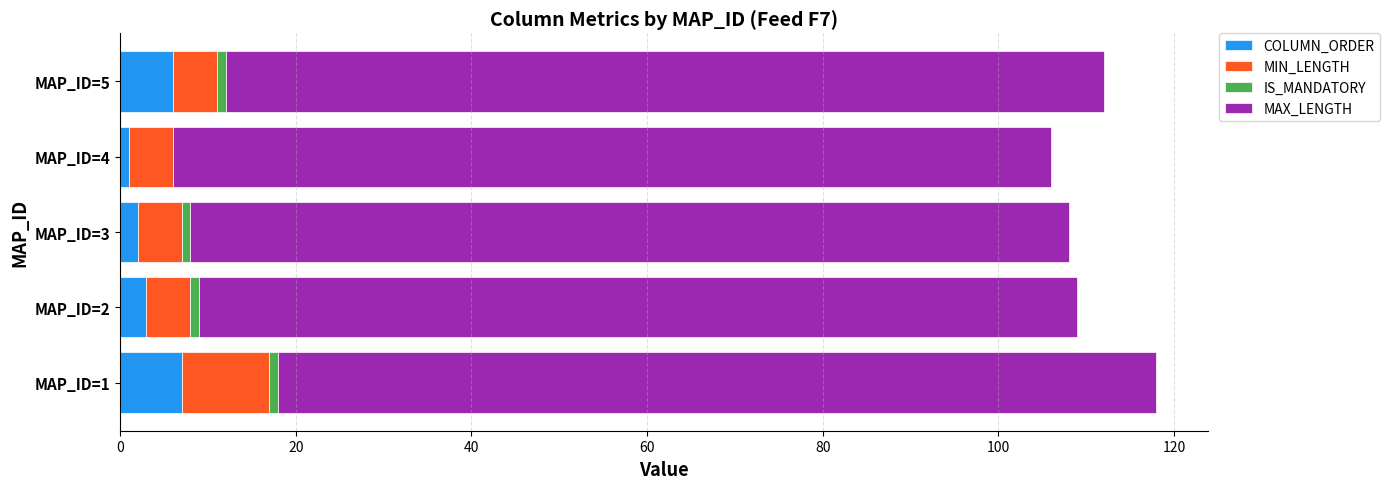

What is the highest value of the COLUMN_ORDER series?

7